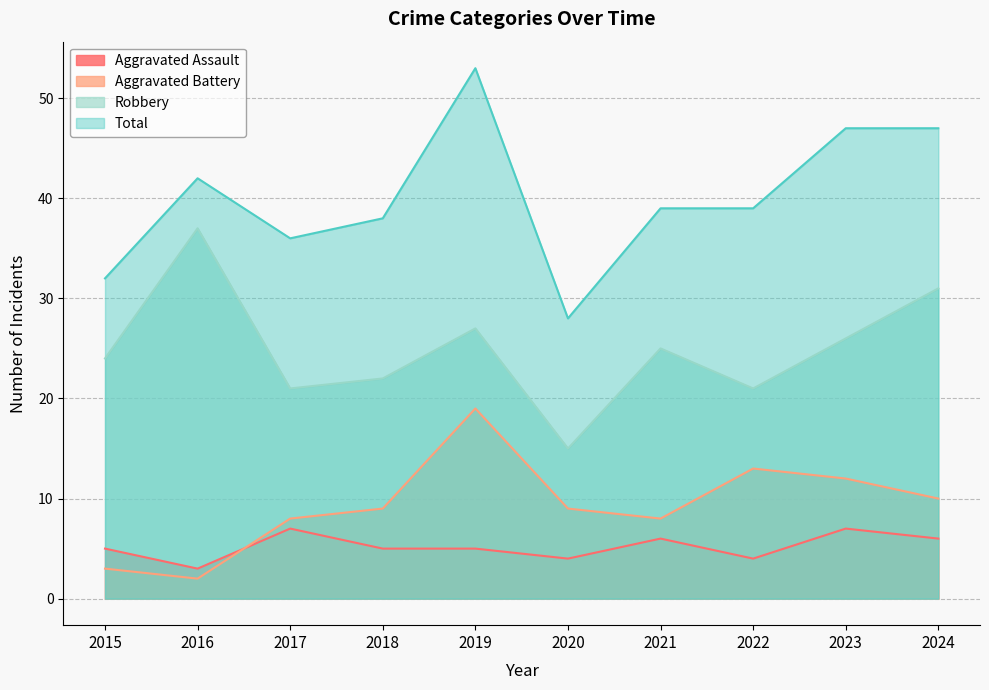

At 2024, list the series in order from largest to smallest.

Total, Robbery, Aggravated Battery, Aggravated Assault